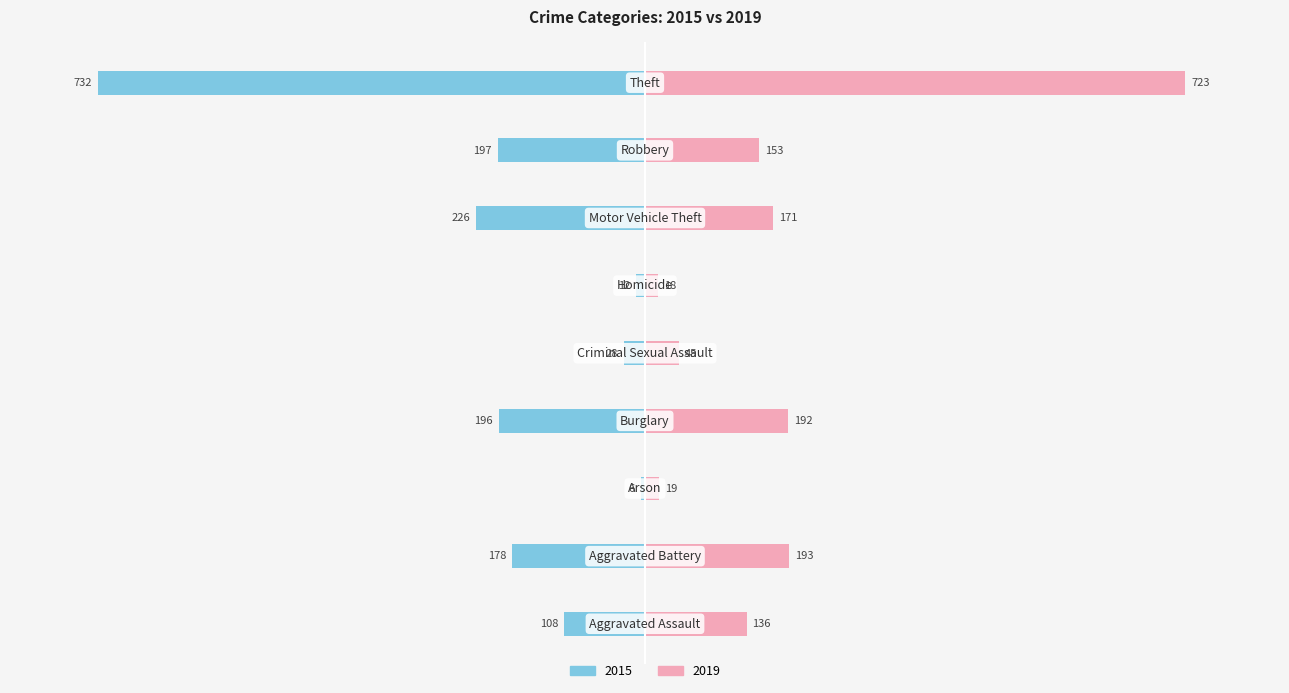

How many values in the 2019 series are below 153?

4